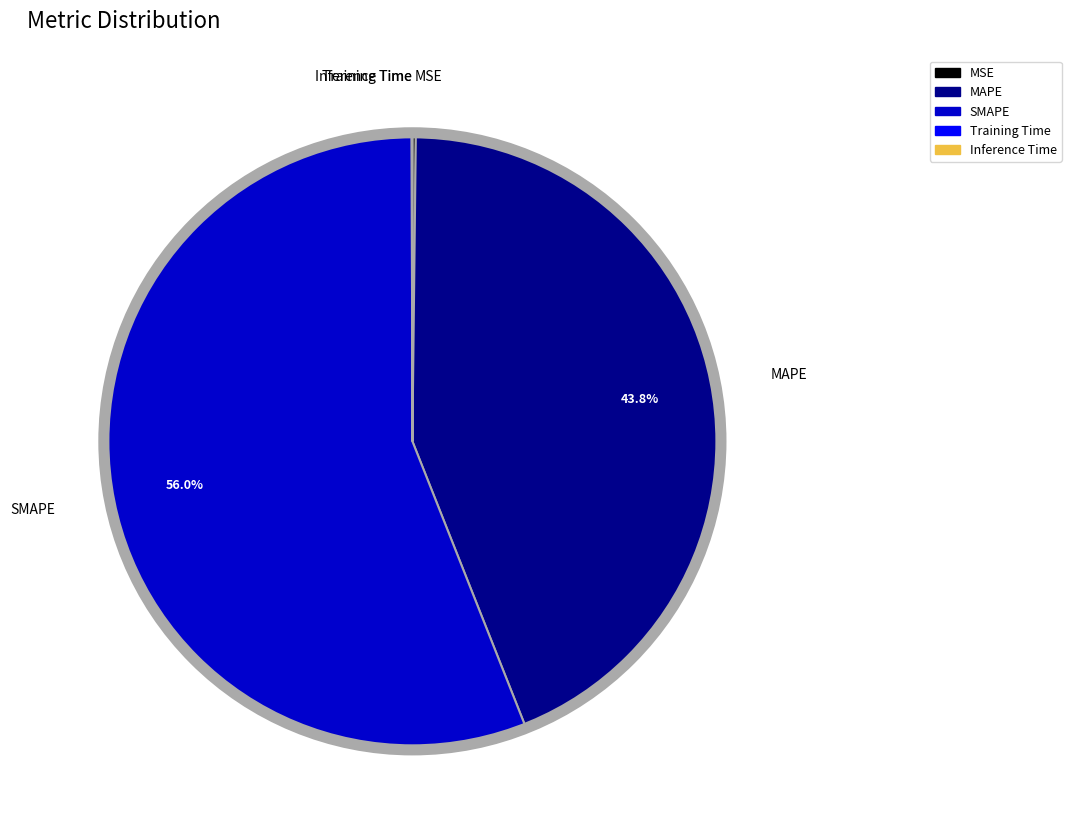

Is there a majority slice in this chart?

Yes